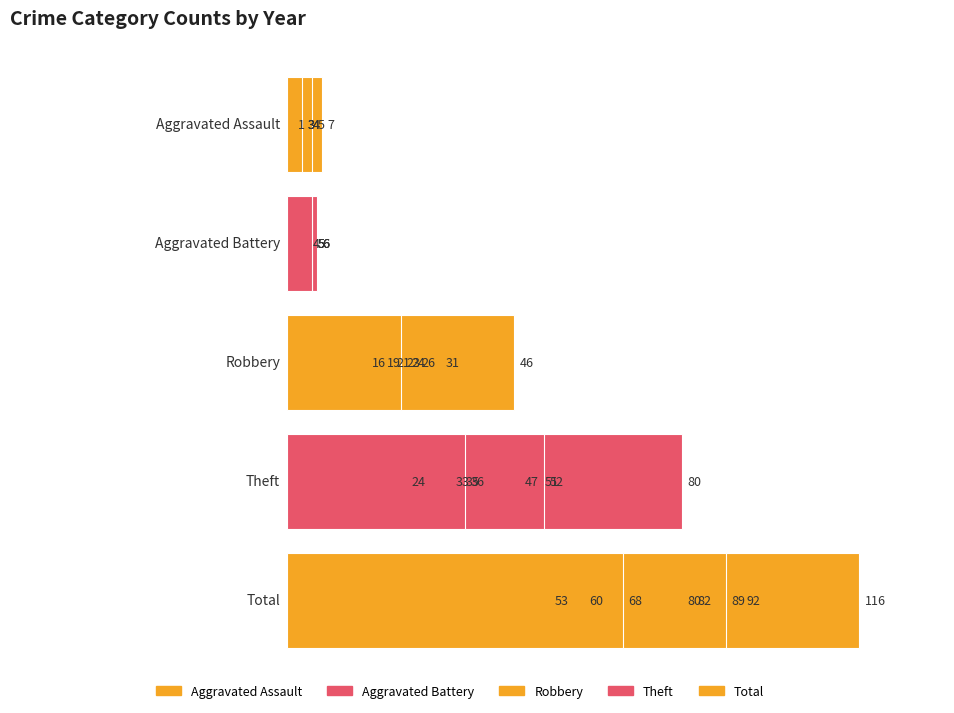

Count the number of data series in this chart.

5